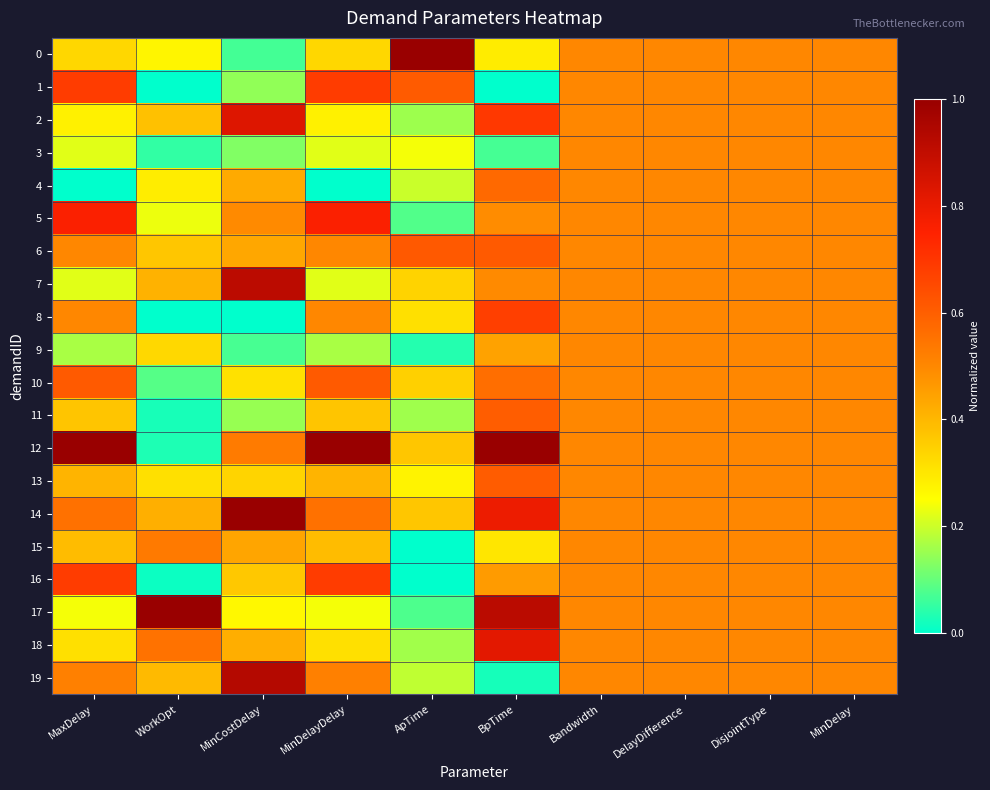

Which series changed the most between WorkOpt and MinDelay?

1